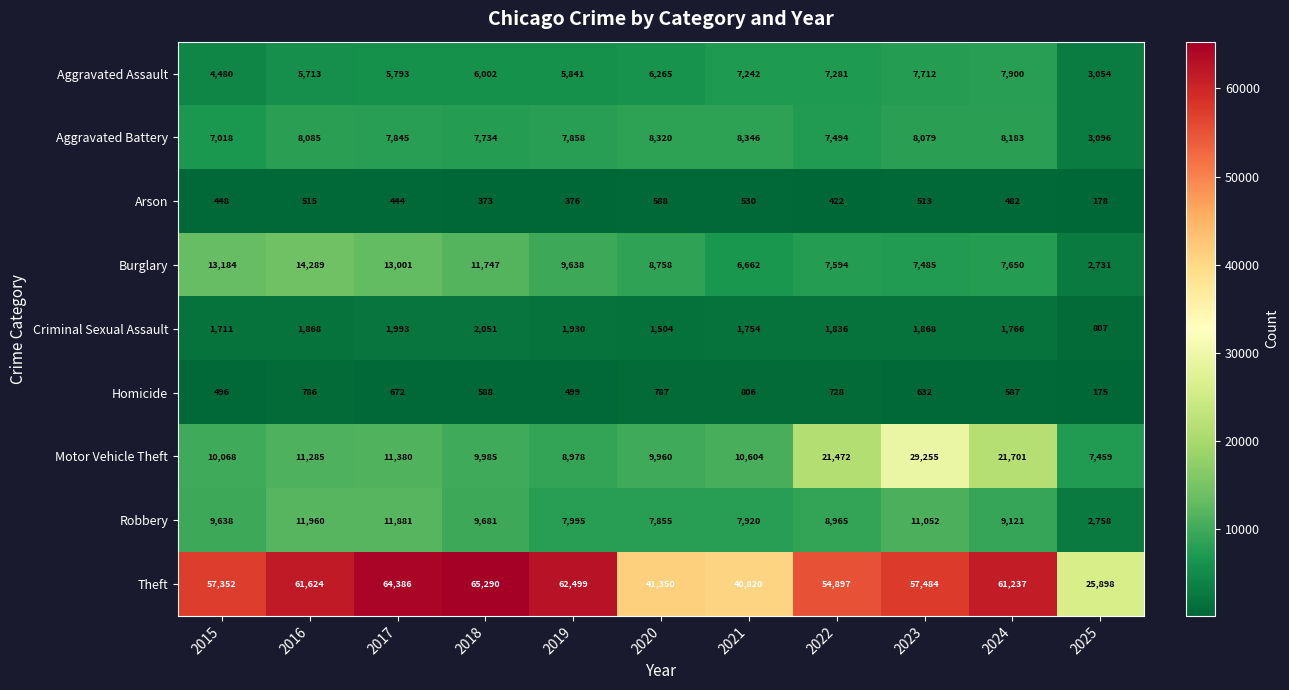

Which series has the largest range (max minus min)?

Theft